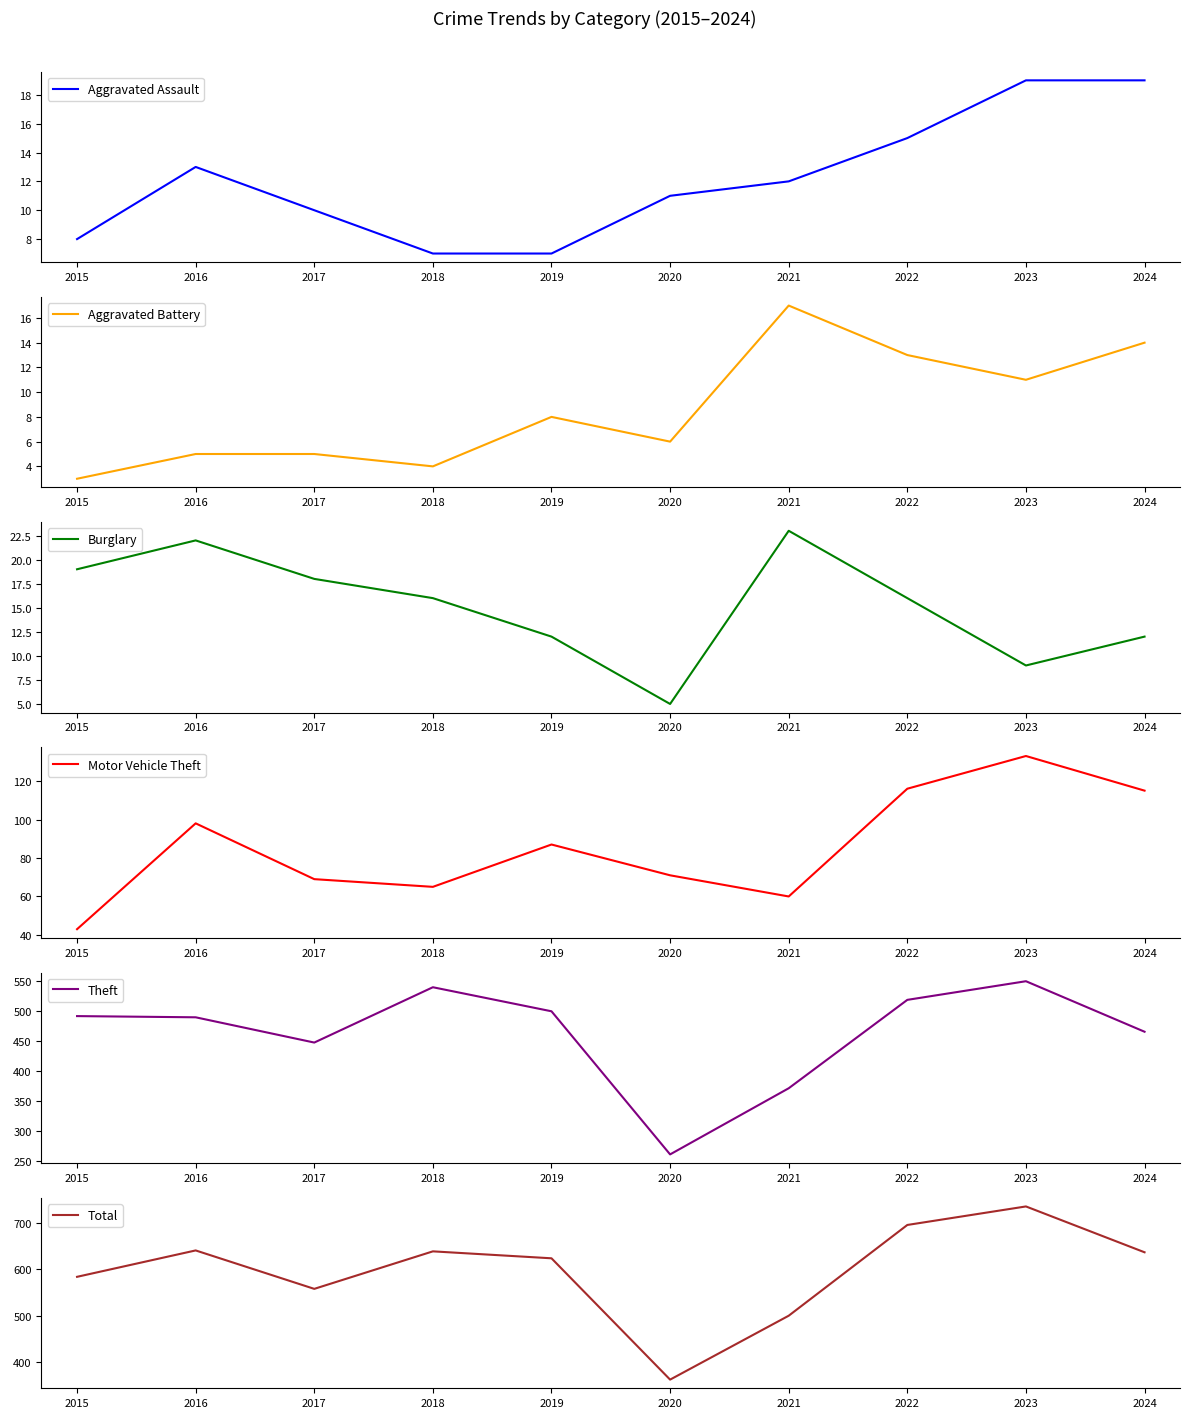

Which has a higher value, 2019 or 2021?

2021